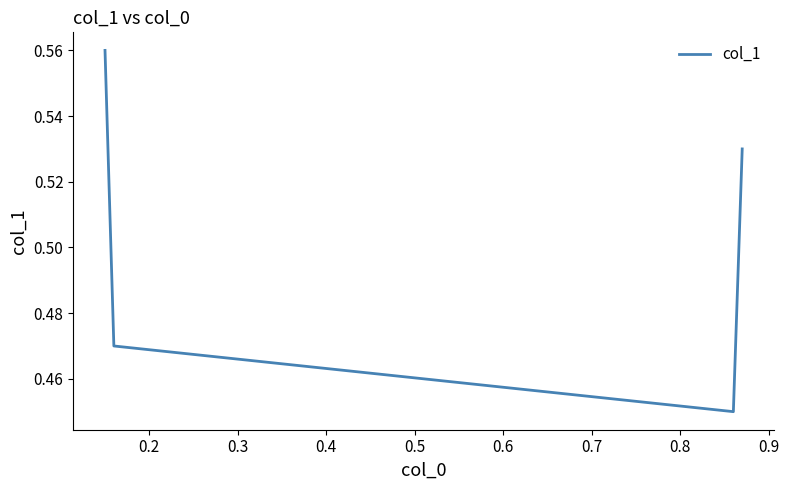

True or false: there are more than 2 points higher than both neighbors.

False